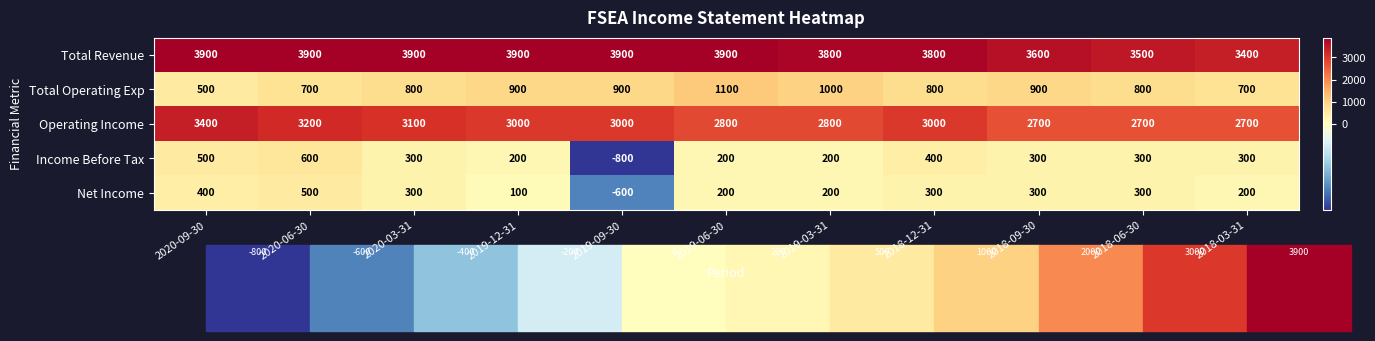

What is the minimum value shown in the chart?

-800